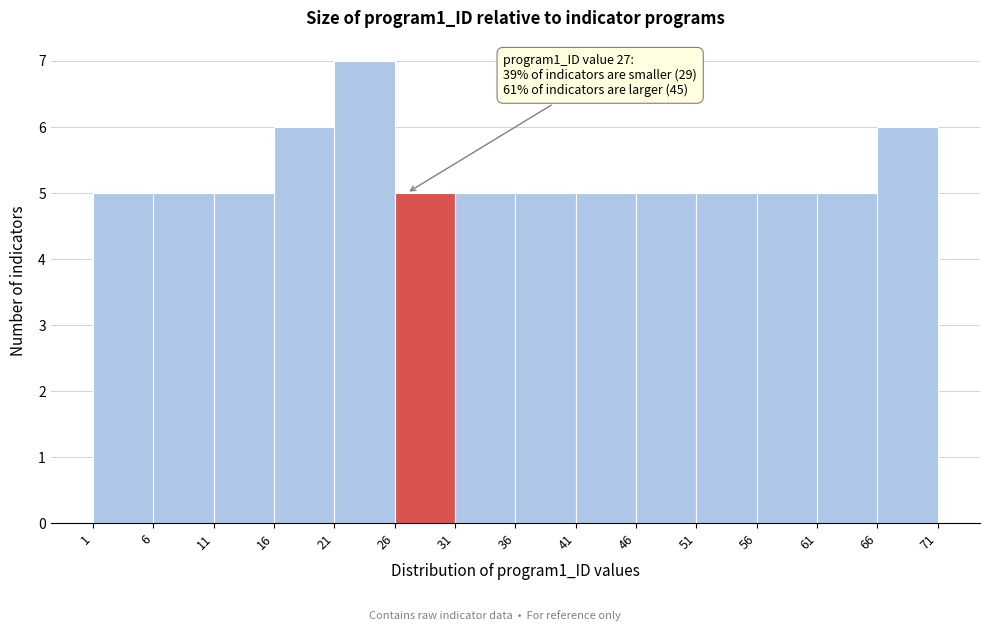

Which range on the x-axis has the tallest bar?

21 to 26